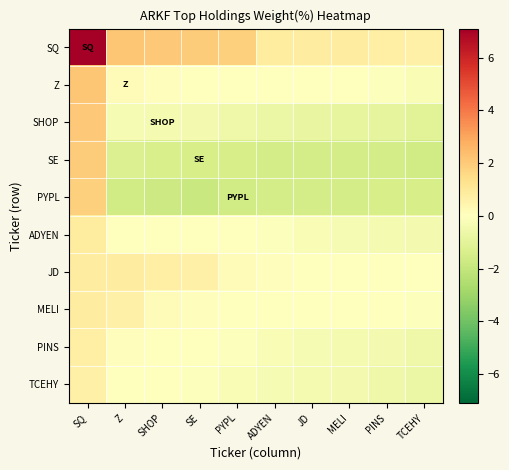

Which has a higher value, SE or MELI?

SE